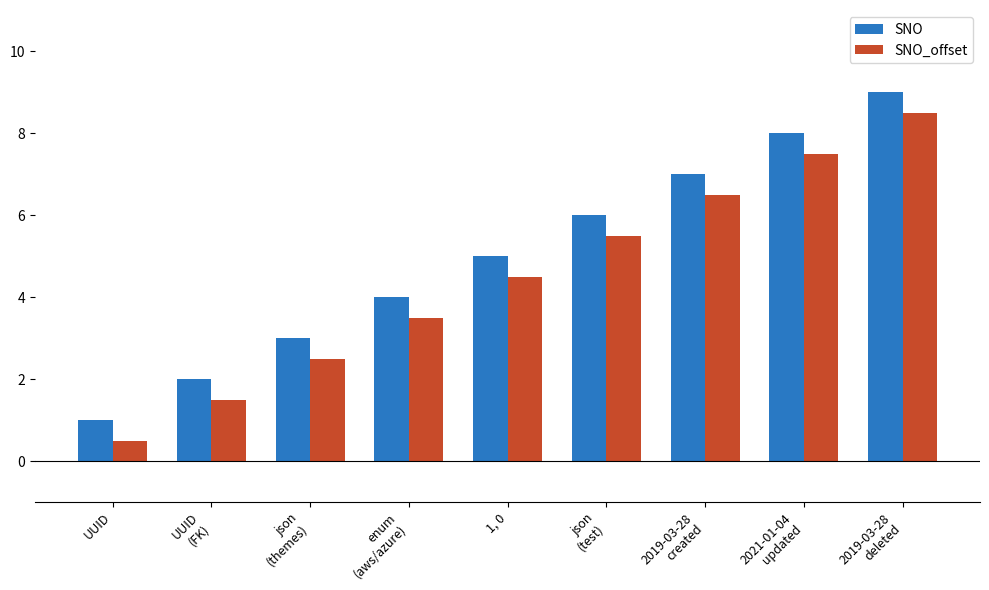

Reading left to right, list all the values displayed in this chart.

SNO: 1.0	2.0	3.0	4.0	5.0	6.0	7.0	8.0	9.0
SNO_offset: 0.5	1.5	2.5	3.5	4.5	5.5	6.5	7.5	8.5